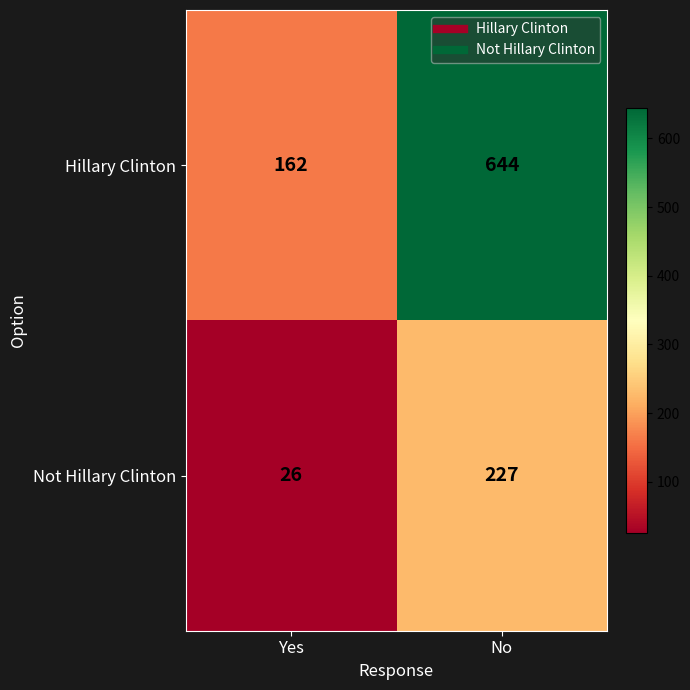

The Hillary Clinton series shows 644 at No. True or false?

True